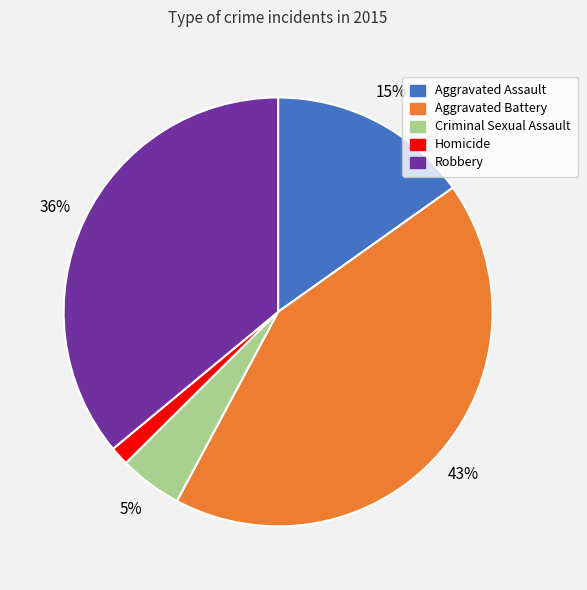

Do Aggravated Assault and Homicide together represent more than half of the pie?

No